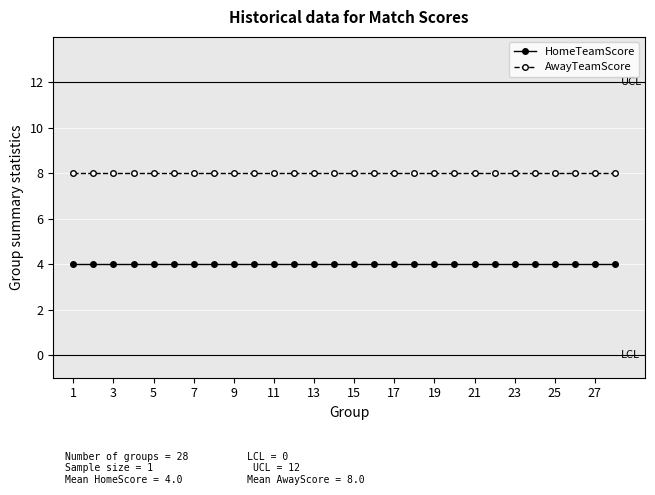

List the series in order of their peak value, lowest first.

HomeTeamScore, AwayTeamScore